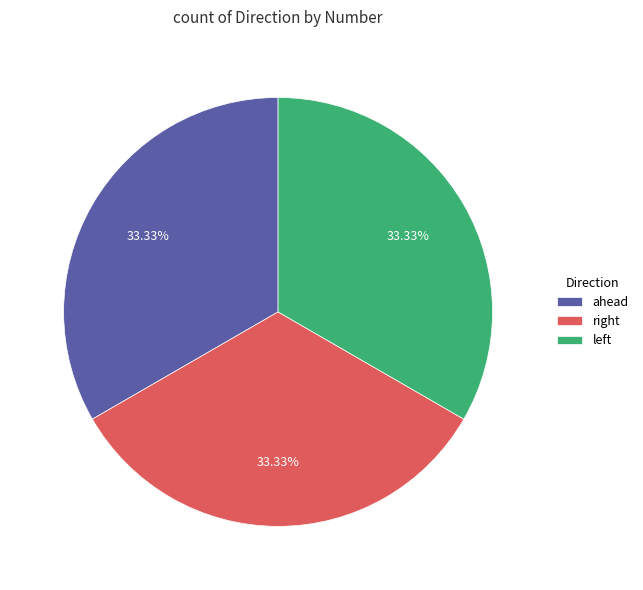

Is there a majority slice in this chart?

No